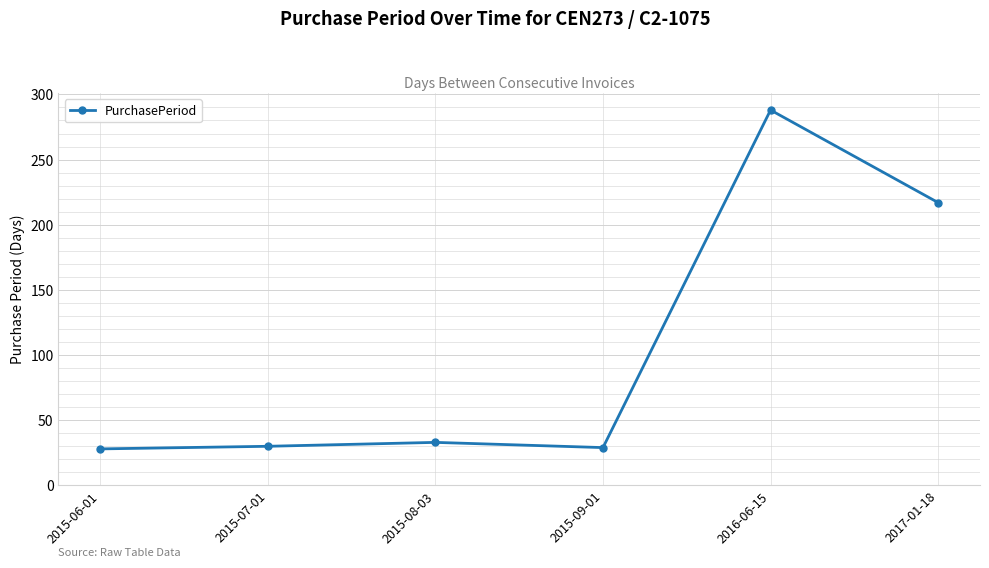

What is the smallest value displayed?

28